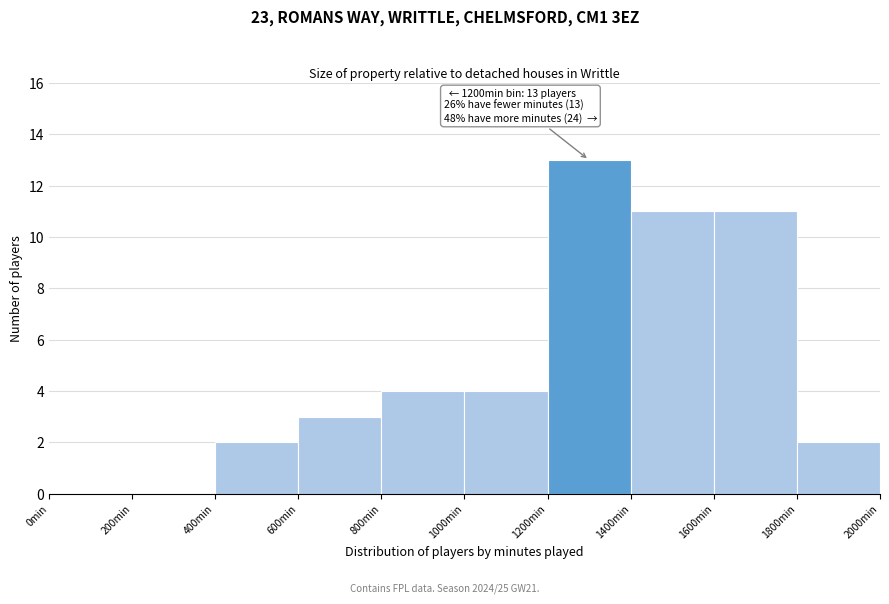

Over which range of the x-axis is the bar tallest?

1200 to 1400